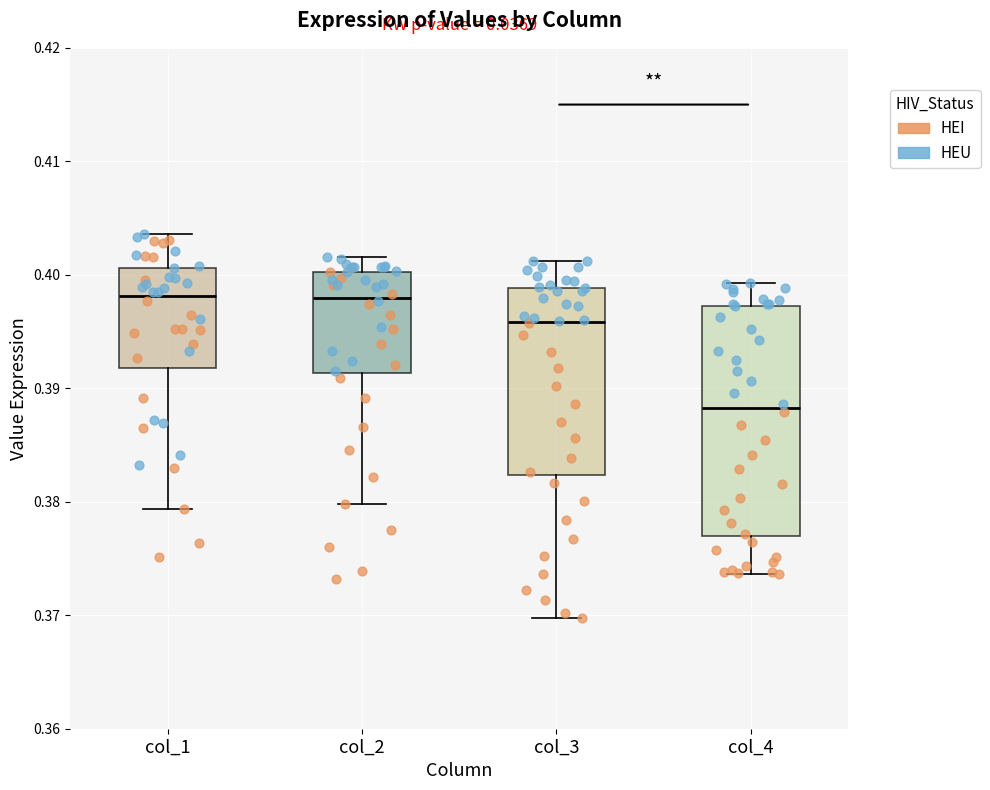

Which box's median line is the lowest?

col_4